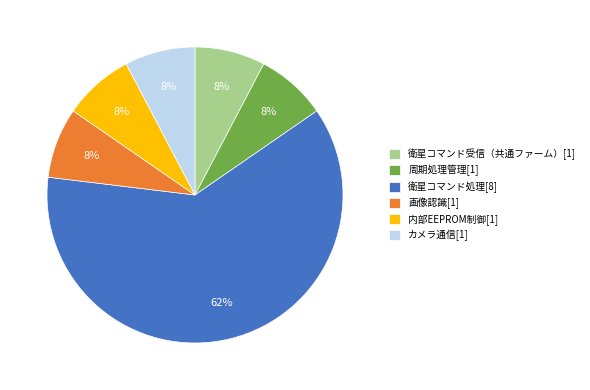

To the nearest percent, what is the average slice percentage?

17%